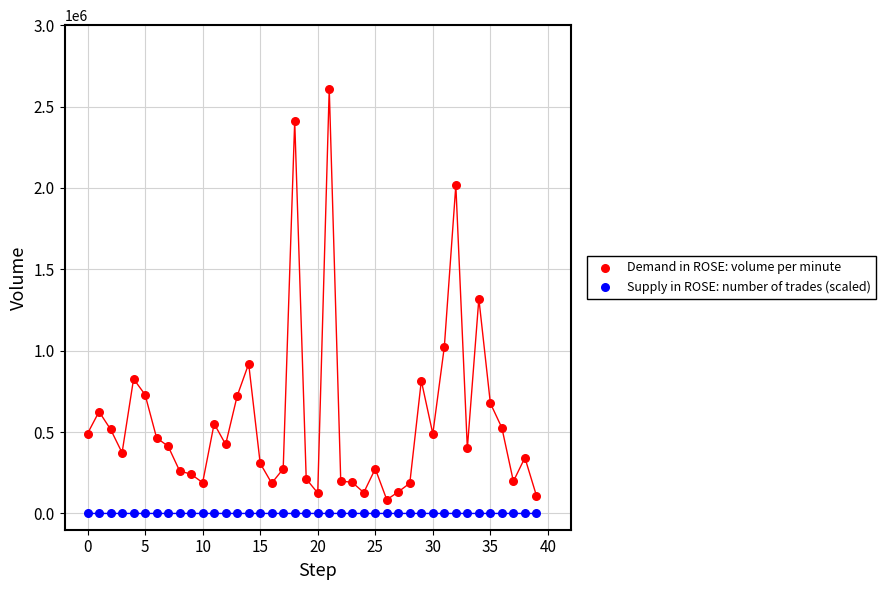

Which series reaches the minimum Y coordinate?

Supply in ROSE: number of trades (scaled)